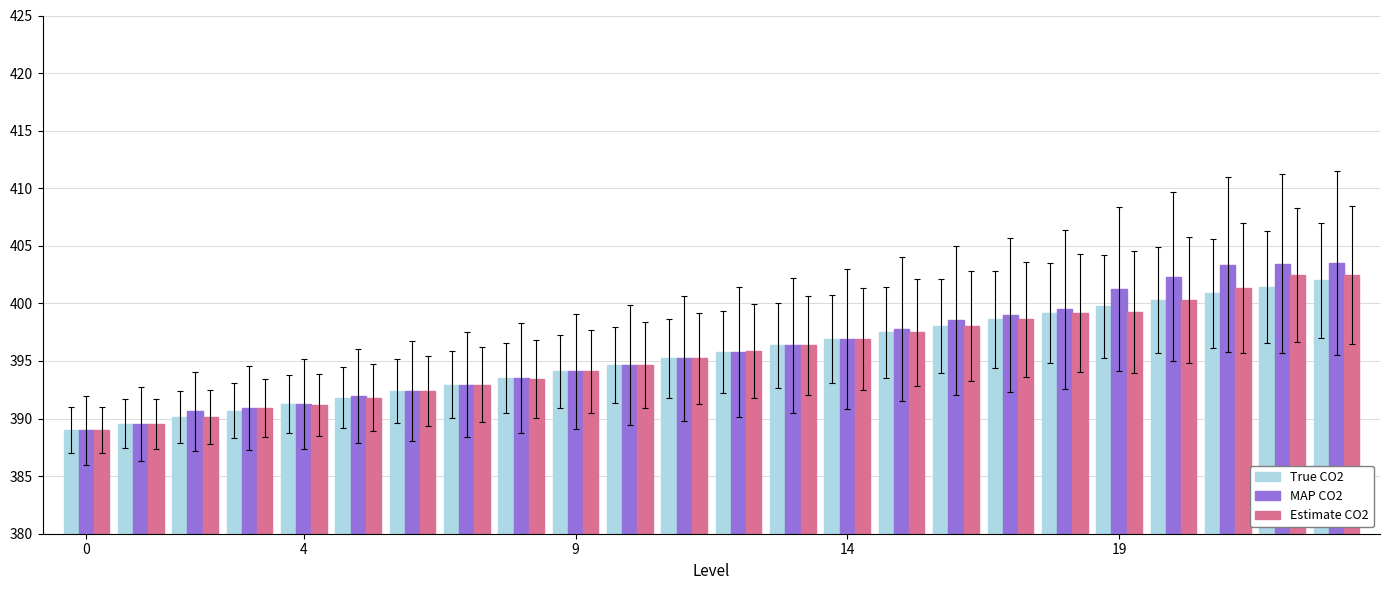

Which series has the largest range (max minus min)?

MAP CO2